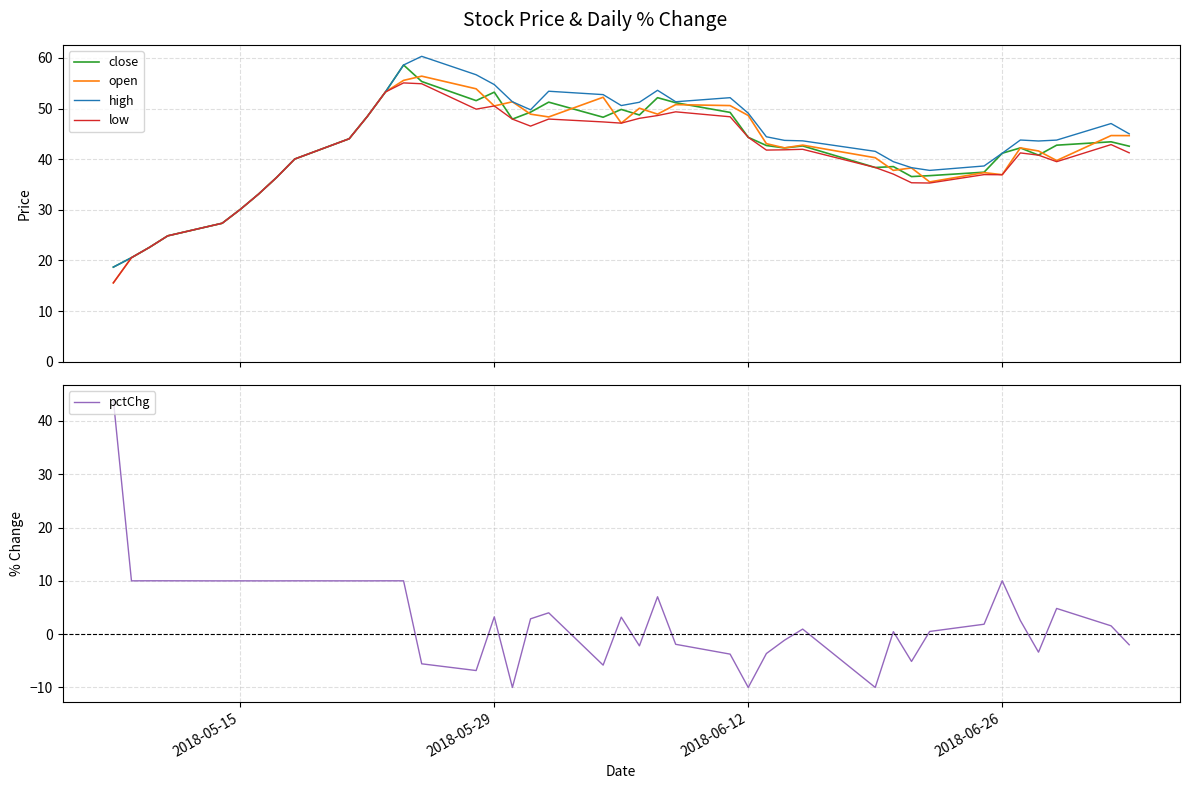

What is the maximum value for high?

60.3